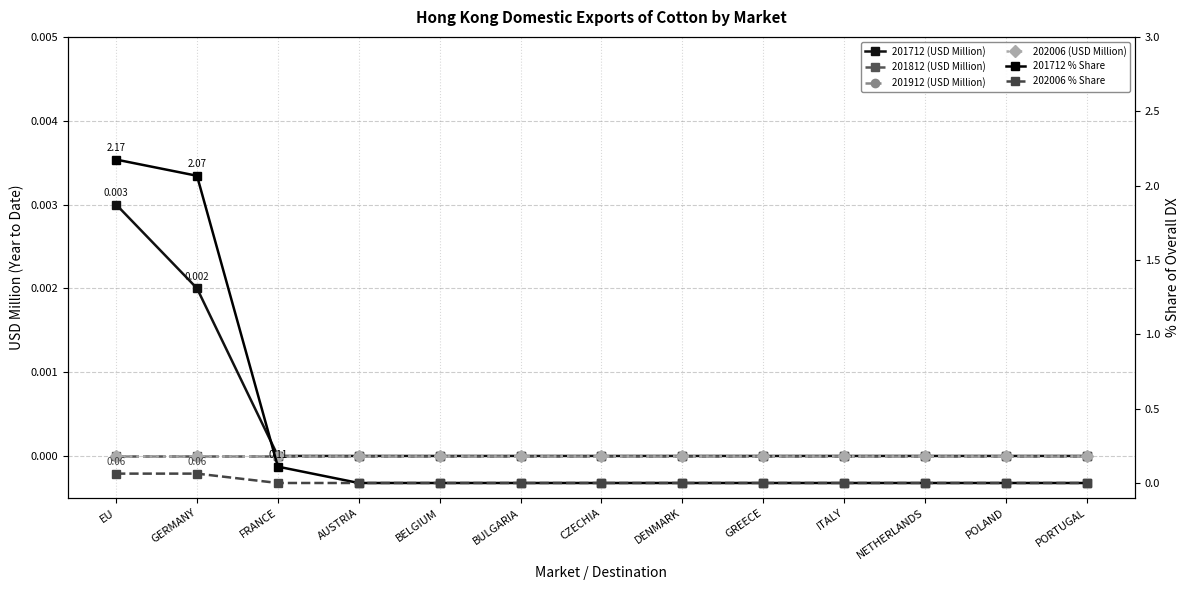

Is this an area chart (filled region under the line)?

No